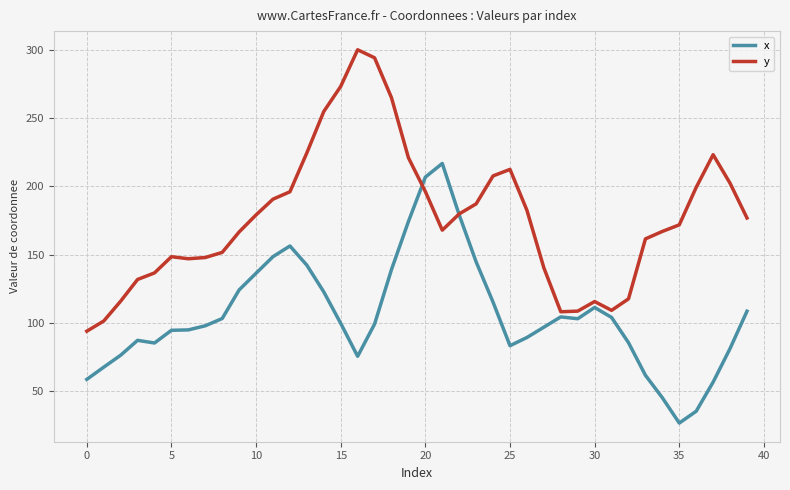

In y, how many points are higher than both neighbors (excluding endpoints)?

5